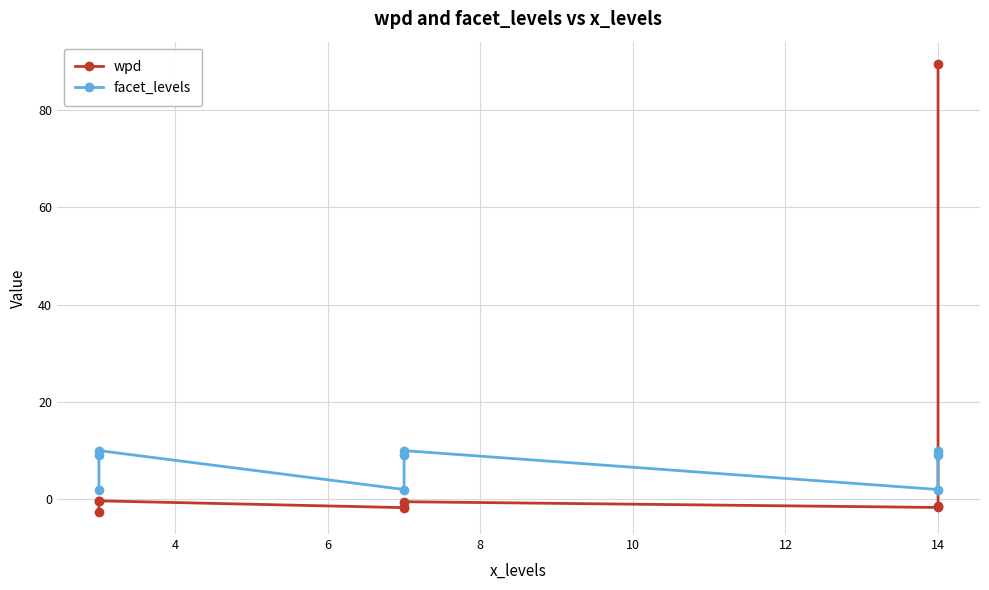

Reading left to right, extract all data points from this chart.

wpd: -2.6	-0.3	-0.3	-1.7	-1.5	-0.5	-1.7	-1.3	89.5
facet_levels: 2.0	9.0	10.0	2.0	9.0	10.0	2.0	9.0	10.0